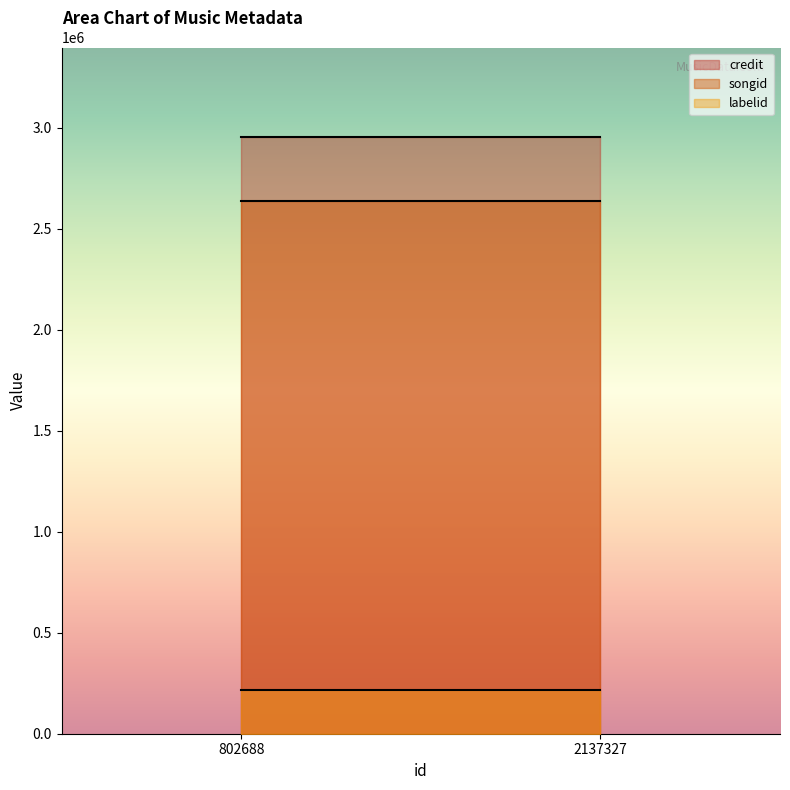

True or false: songid has a value of 4389143 at 2137327.

False